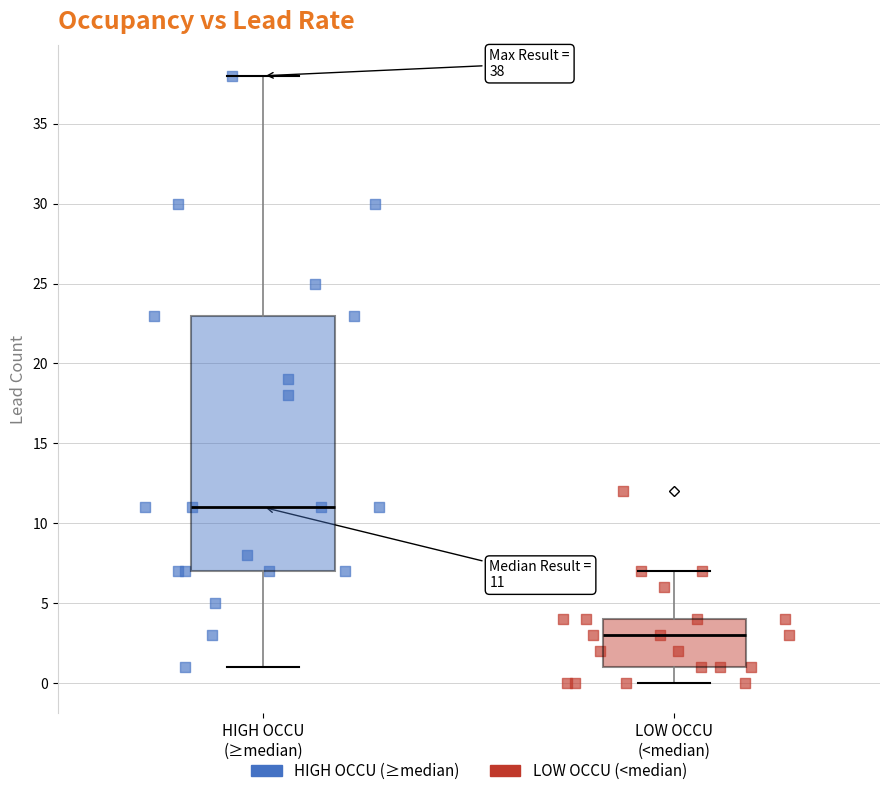

Which series contains the lowest Y value?

LOW OCCU (<median)